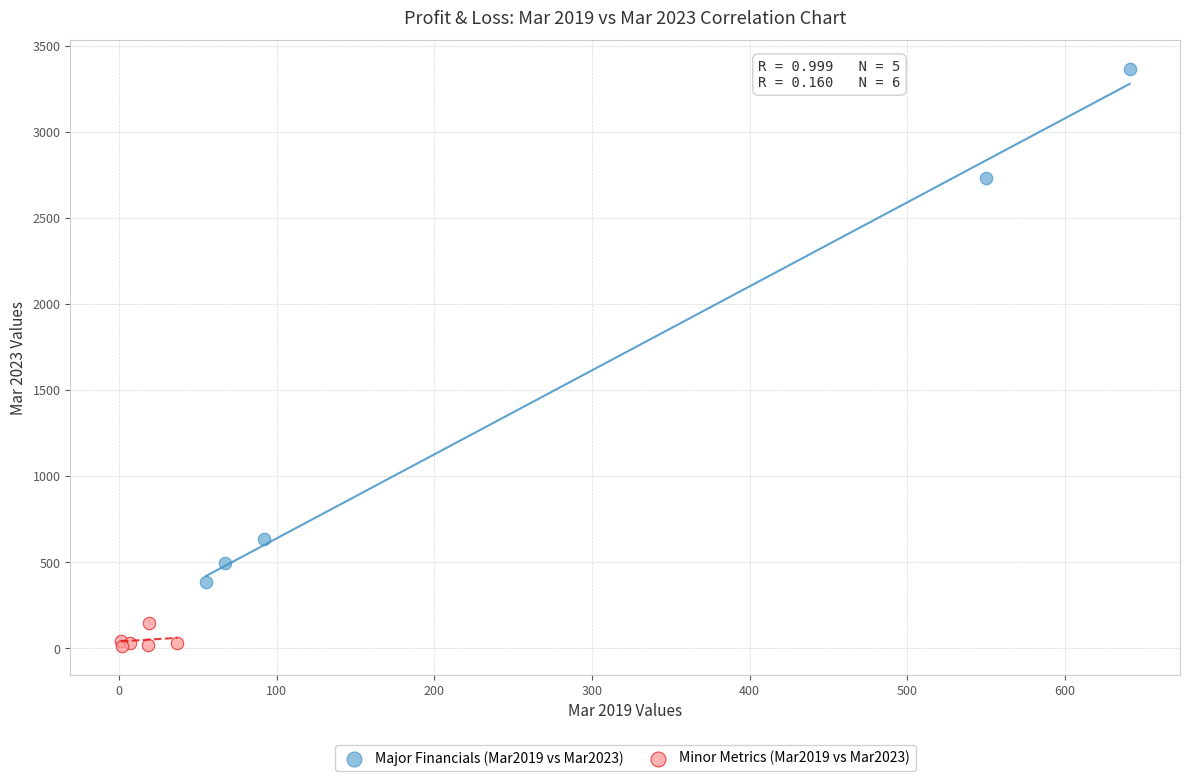

Which series contains the highest Y value?

Major Financials (Mar2019 vs Mar2023)